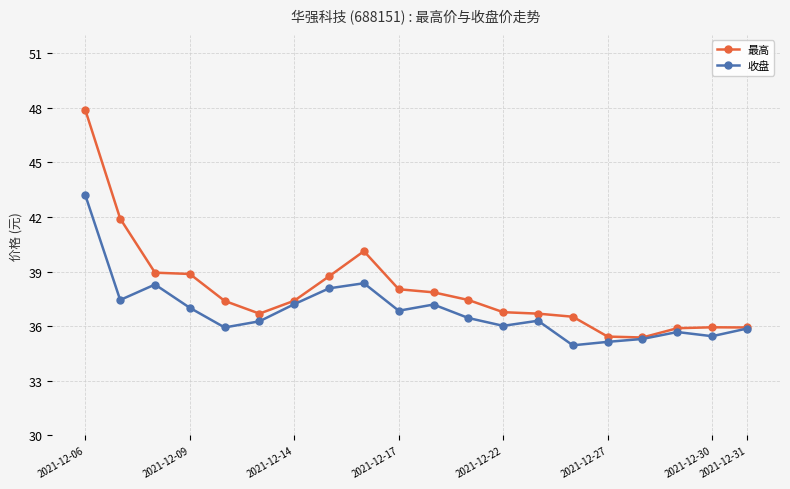

What is the minimum value shown in the chart?

35.0